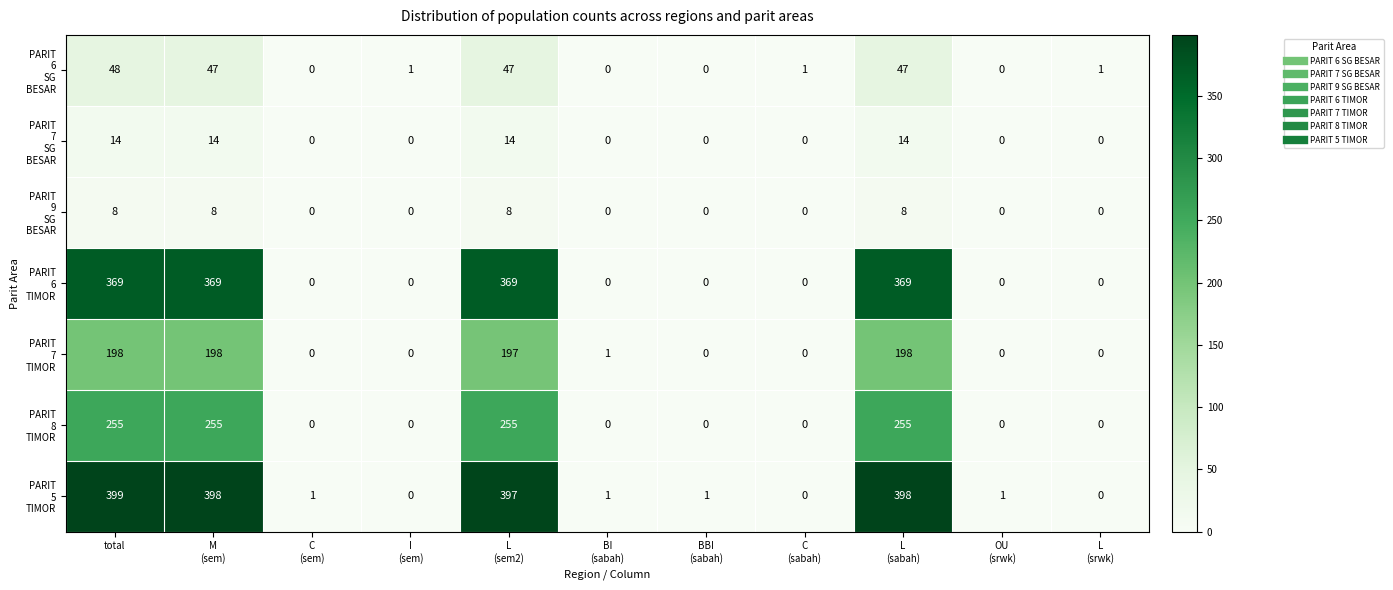

At how many categories does at least one series exceed 225?

4